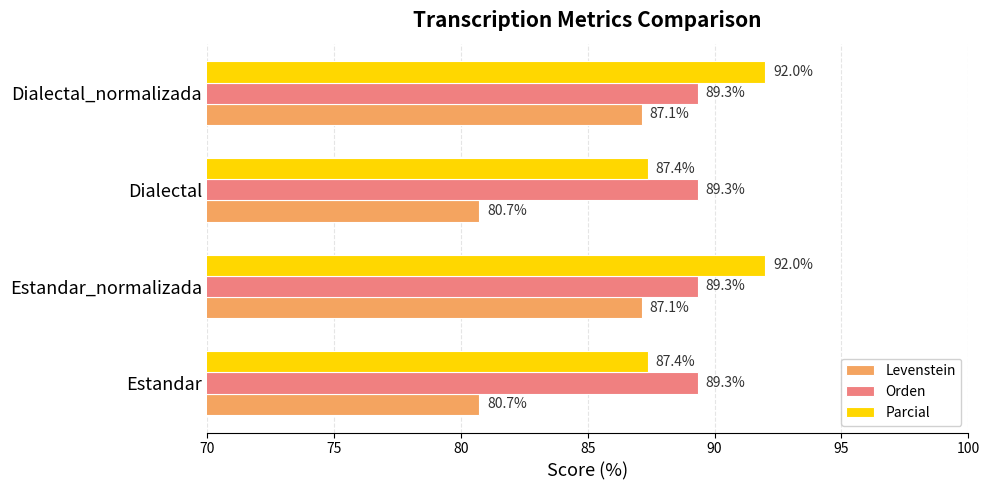

Is the value of Parcial at Dialectal_normalizada greater than the value of Levenstein at Estandar_normalizada?

Yes